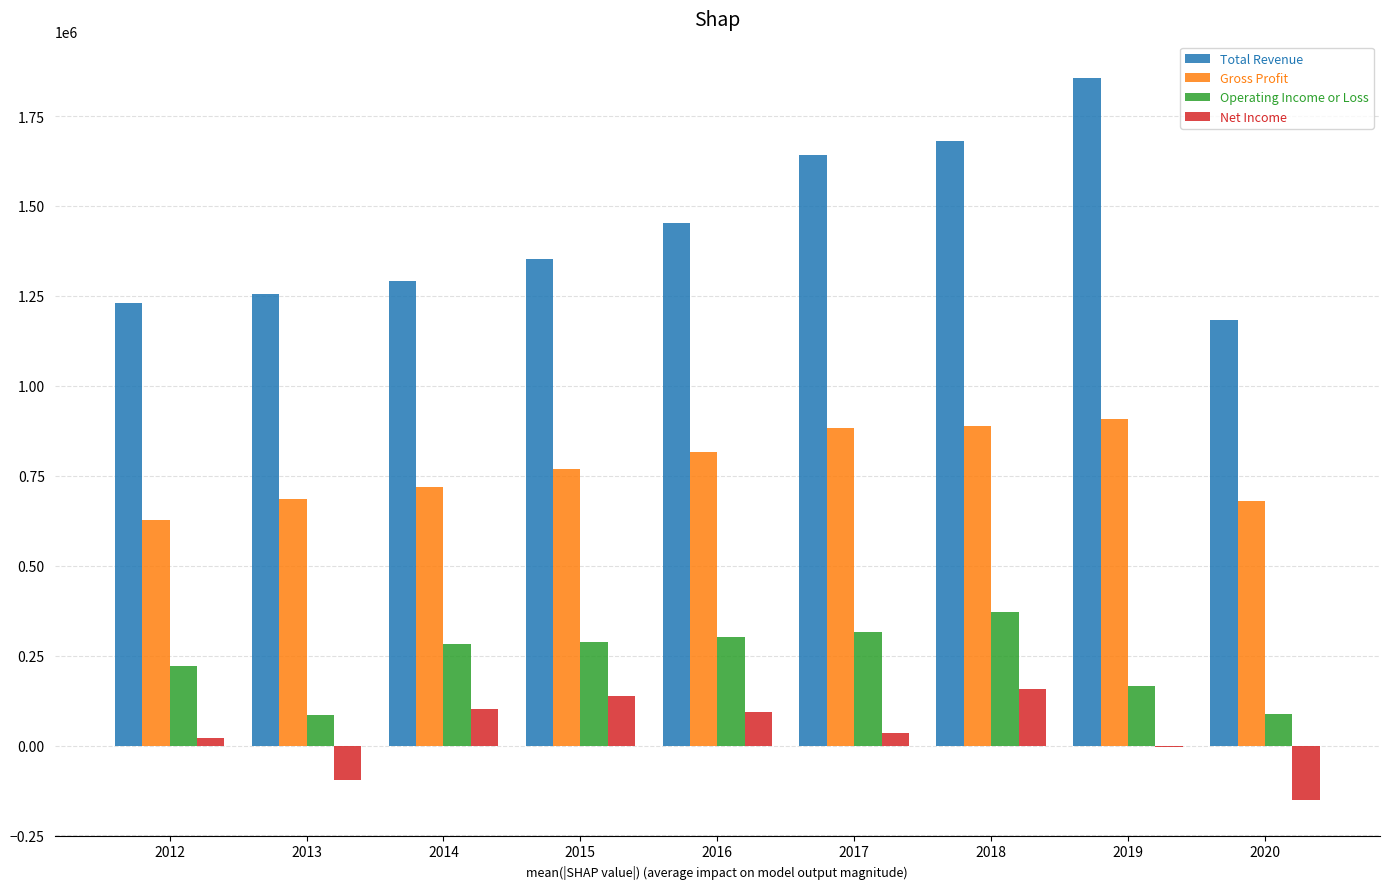

At which label does Operating Income or Loss reach its peak?

2018